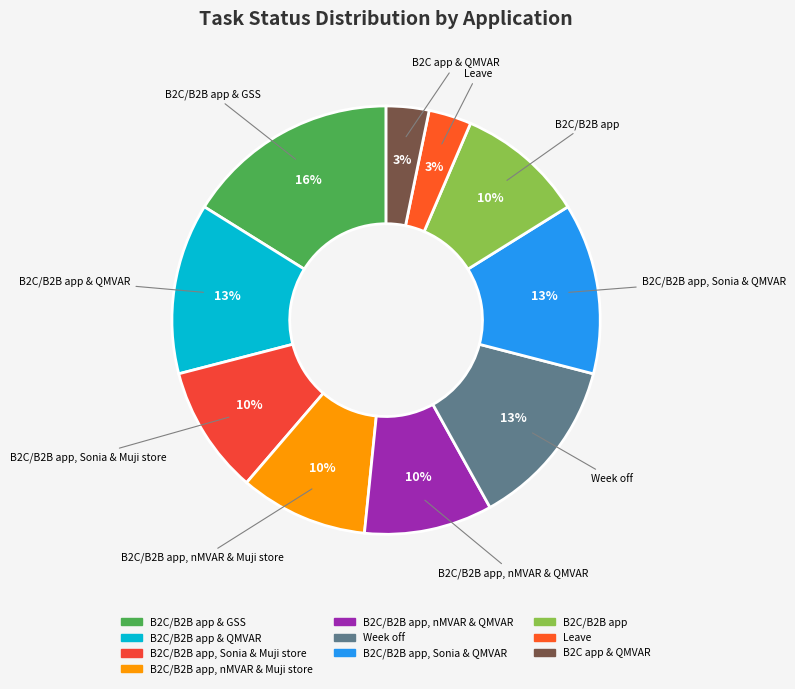

Is the sum of B2C/B2B app and B2C/B2B app, Sonia & QMVAR greater than half?

No